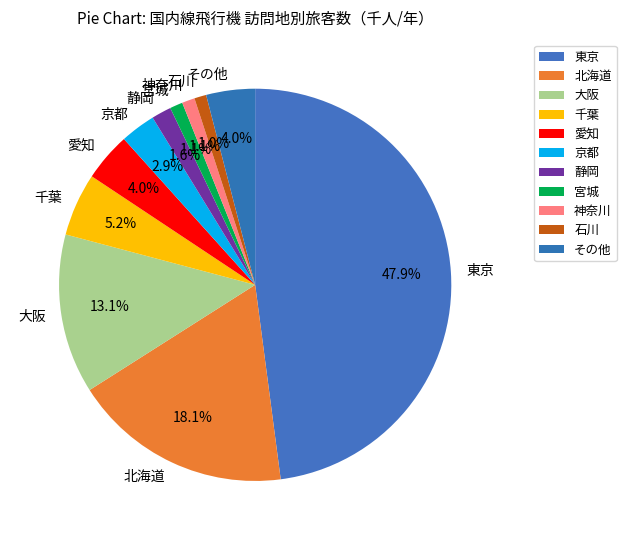

Which category has the biggest portion of the pie?

東京